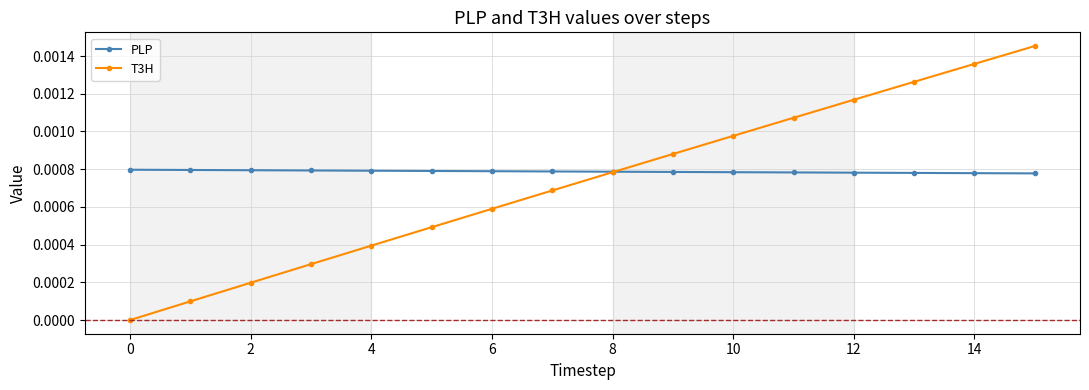

Rank the series by their maximum value, from lowest to highest.

PLP, T3H